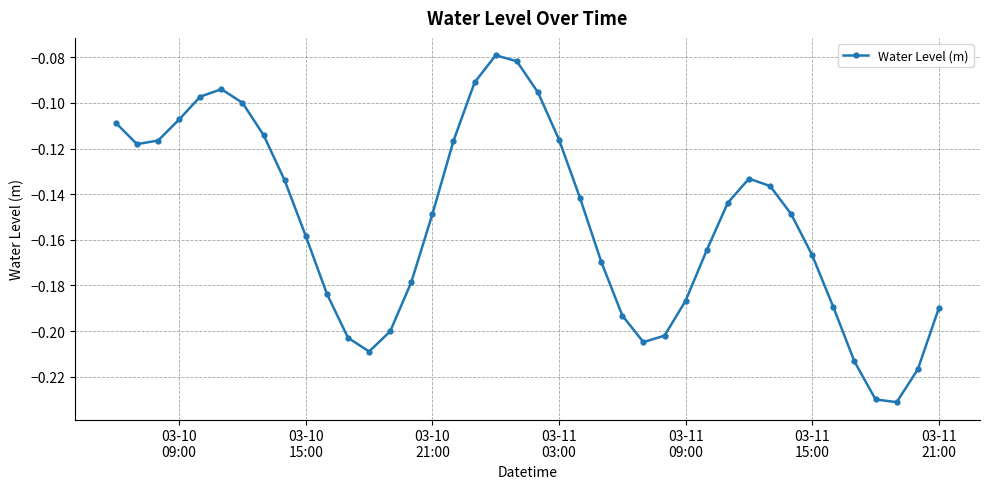

How many interior local valleys (lower than both neighbors) does the data have?

4